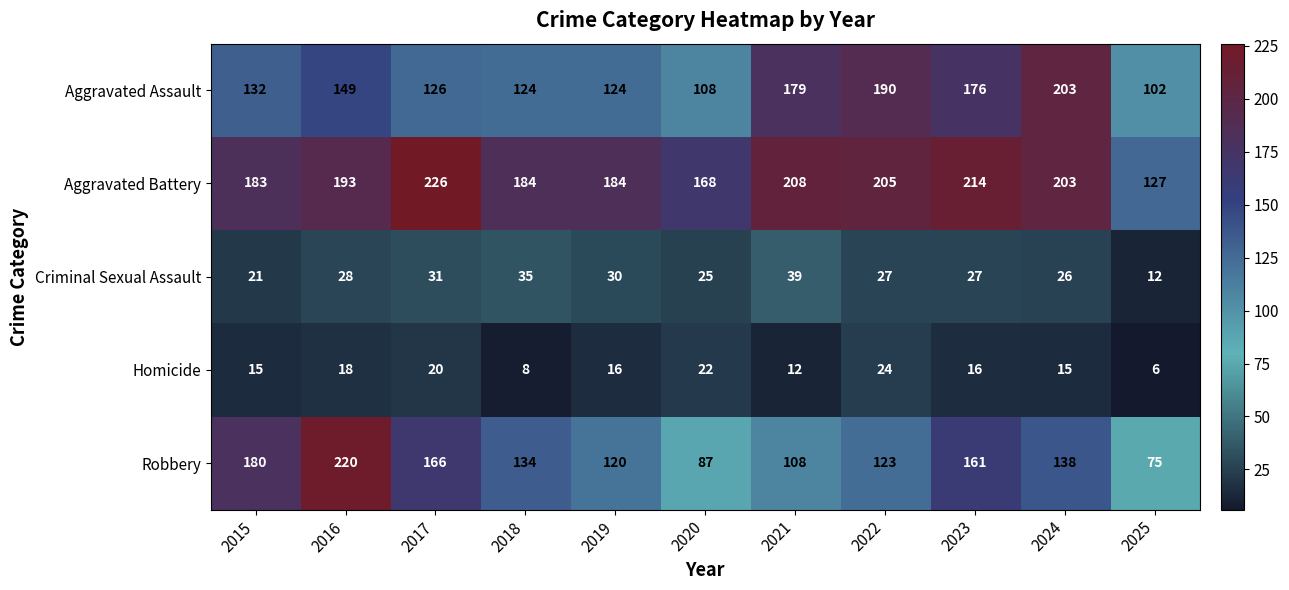

Is it true that Aggravated Assault equals 190 at 2022?

True